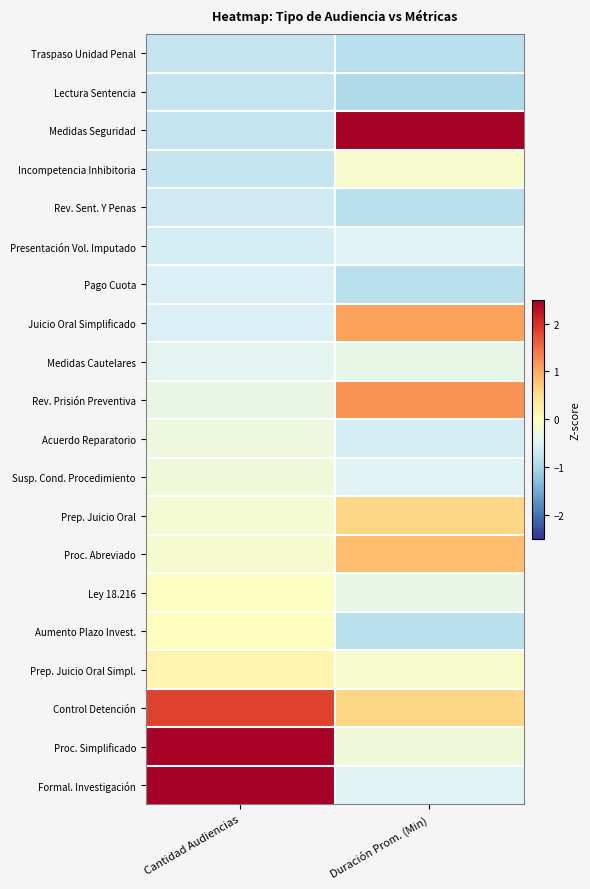

Reading right to left, what are all the values shown in this chart?

Traspaso Unidad Penal: Duración Prom. (Min)=-0.8	Cantidad Audiencias=-0.7
Lectura Sentencia: Duración Prom. (Min)=-1.0	Cantidad Audiencias=-0.7
Medidas Seguridad: Duración Prom. (Min)=3.3	Cantidad Audiencias=-0.7
Incompetencia Inhibitoria: Duración Prom. (Min)=-0.1	Cantidad Audiencias=-0.7
Rev. Sent. Y Penas: Duración Prom. (Min)=-0.8	Cantidad Audiencias=-0.6
Presentación Vol. Imputado: Duración Prom. (Min)=-0.5	Cantidad Audiencias=-0.6
Pago Cuota: Duración Prom. (Min)=-0.8	Cantidad Audiencias=-0.5
Juicio Oral Simplificado: Duración Prom. (Min)=1.1	Cantidad Audiencias=-0.5
Medidas Cautelares: Duración Prom. (Min)=-0.4	Cantidad Audiencias=-0.4
Rev. Prisión Preventiva: Duración Prom. (Min)=1.2	Cantidad Audiencias=-0.3
Acuerdo Reparatorio: Duración Prom. (Min)=-0.6	Cantidad Audiencias=-0.3
Susp. Cond. Procedimiento: Duración Prom. (Min)=-0.5	Cantidad Audiencias=-0.2
Prep. Juicio Oral: Duración Prom. (Min)=0.6	Cantidad Audiencias=-0.2
Proc. Abreviado: Duración Prom. (Min)=0.8	Cantidad Audiencias=-0.1
Ley 18.216: Duración Prom. (Min)=-0.4	Cantidad Audiencias=-0.0
Aumento Plazo Invest.: Duración Prom. (Min)=-0.8	Cantidad Audiencias=0.0
Prep. Juicio Oral Simpl.: Duración Prom. (Min)=-0.1	Cantidad Audiencias=0.2
Control Detención: Duración Prom. (Min)=0.6	Cantidad Audiencias=1.8
Proc. Simplificado: Duración Prom. (Min)=-0.2	Cantidad Audiencias=2.4
Formal. Investigación: Duración Prom. (Min)=-0.5	Cantidad Audiencias=2.5